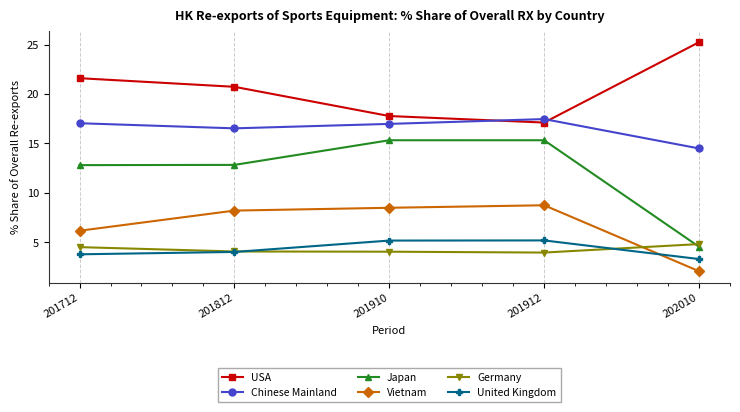

In Chinese Mainland, how many points are higher than both neighbors (excluding endpoints)?

1